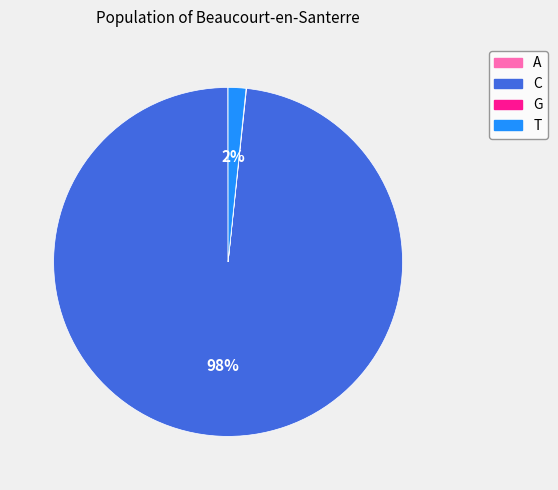

Does C represent more than half of the total?

Yes